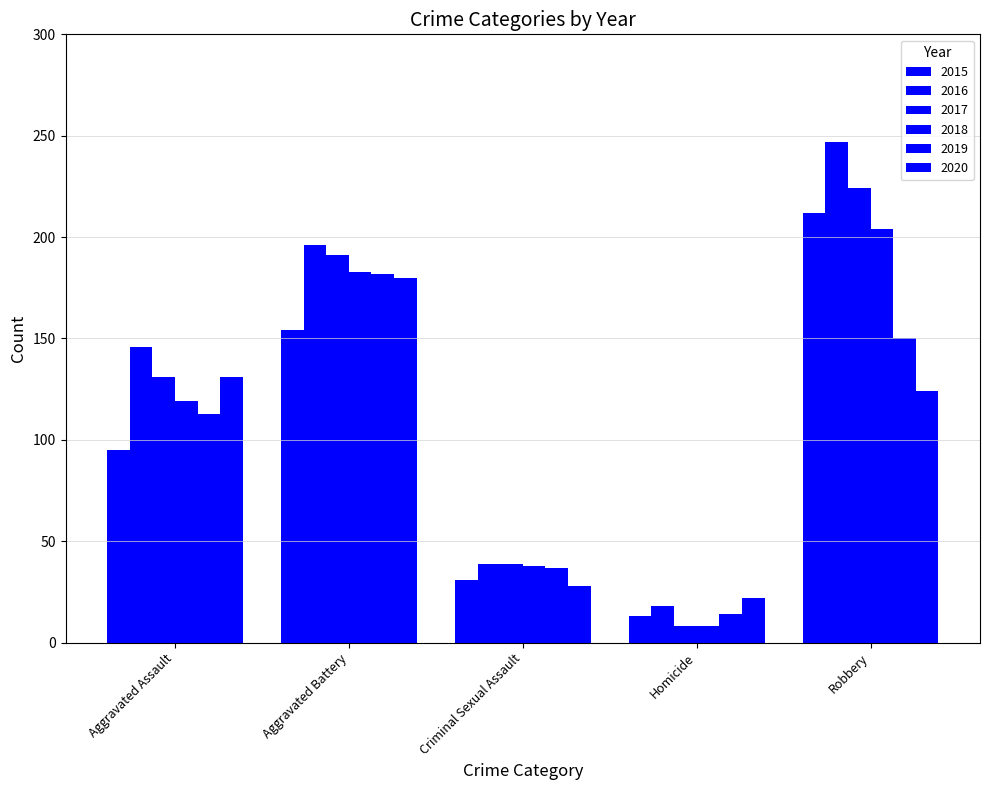

How many bars are there in total?

30